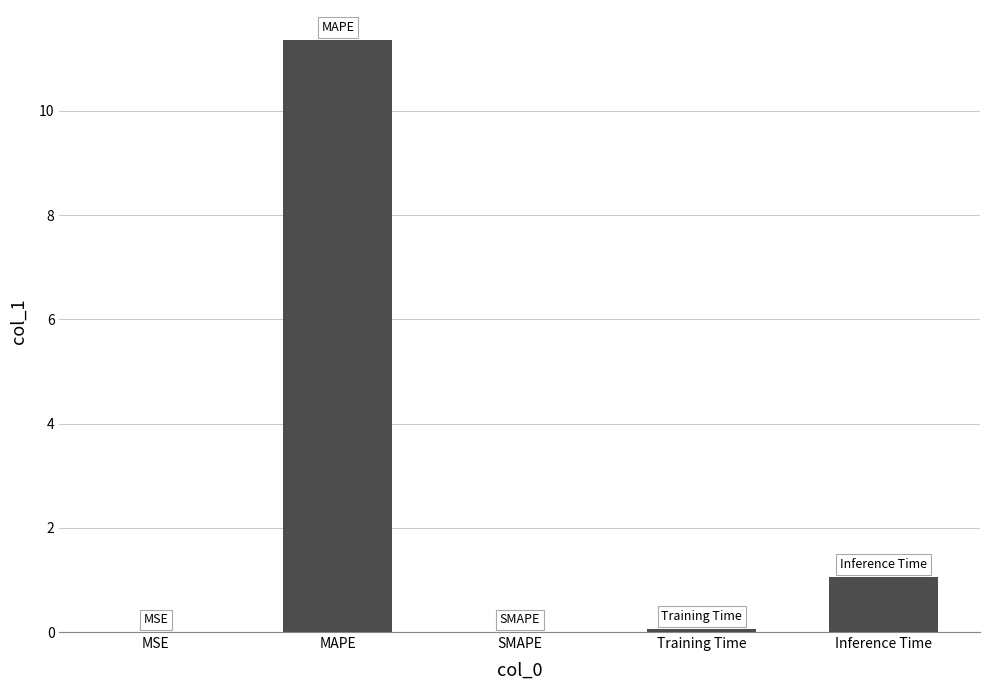

True or false: the data shows 5.4 at SMAPE.

False